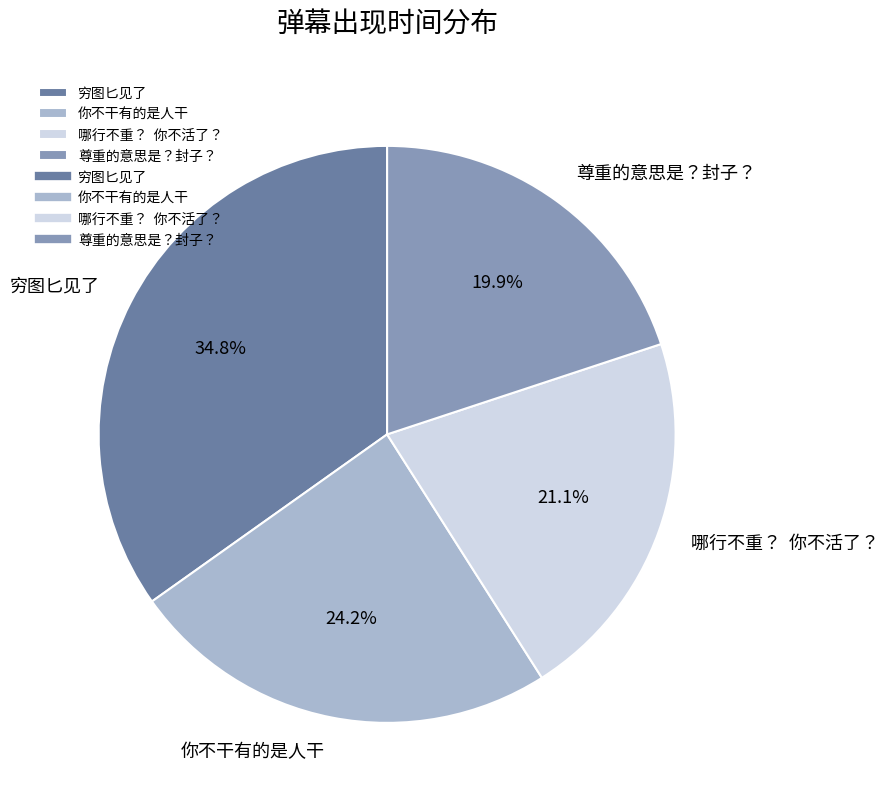

What portion of the pie excludes 你不干有的是人干?

75.8%